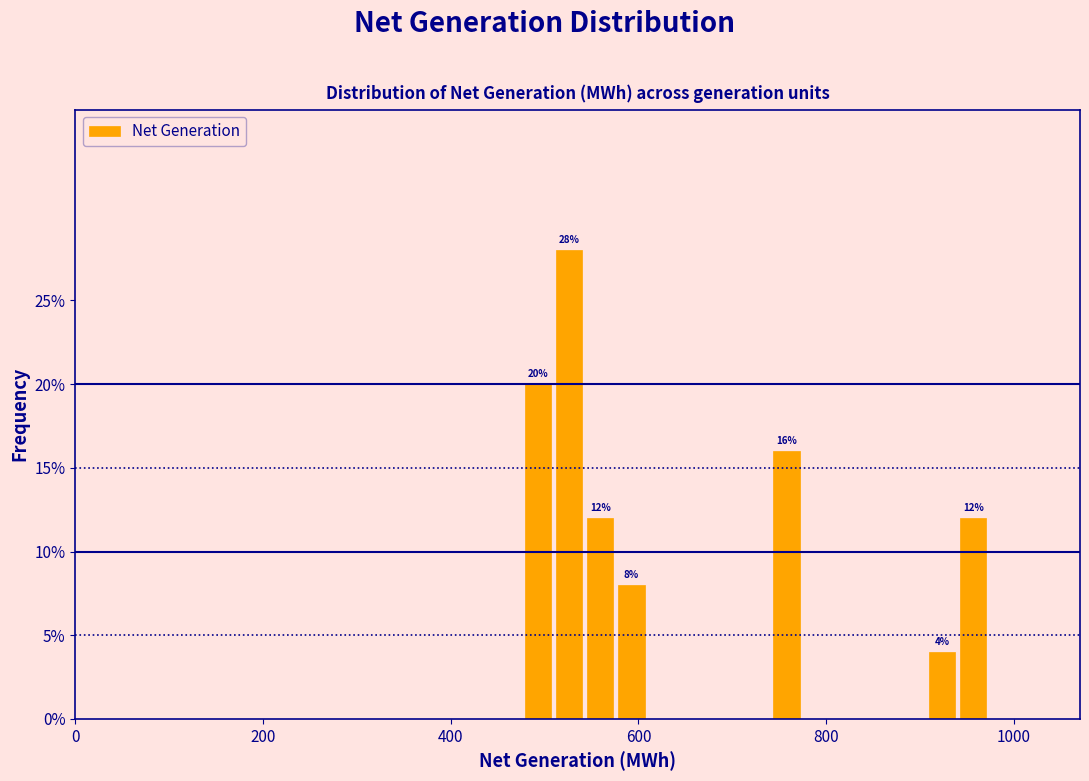

Around what value on the x-axis is the tallest bar? Give the approximate position of its centre, as read against the axis.

520